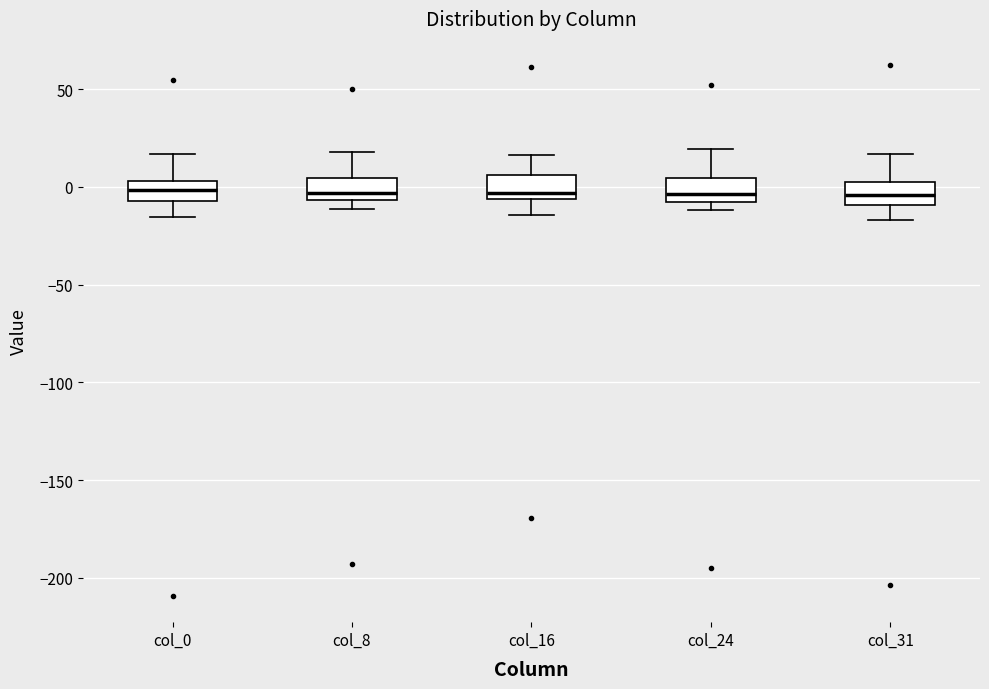

Reading left to right, read every box against the y-axis: the position of its median line, the range the box covers, and the ends of its whiskers. The values are not printed on the chart, so give them approximately, as read against the axis.

col_0: median 0, box -5 to 5, whiskers -15 to 15
col_8: median -5 (just above the box's lower edge), box -5 to 5, whiskers -10 to 20
col_16: median -5 (just above the box's lower edge), box -5 to 5, whiskers -15 to 15
col_24: median -5, box -10 to 5, whiskers -10 (just below the box's lower edge) to 20
col_31: median -5, box -10 to 0, whiskers -15 to 15